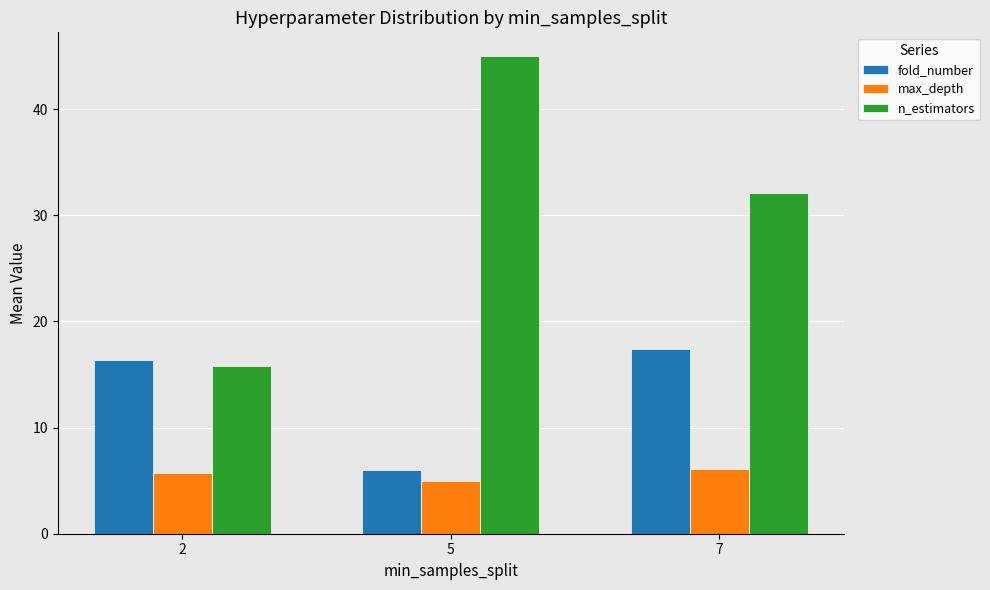

Which label corresponds to the largest value in the chart?

5